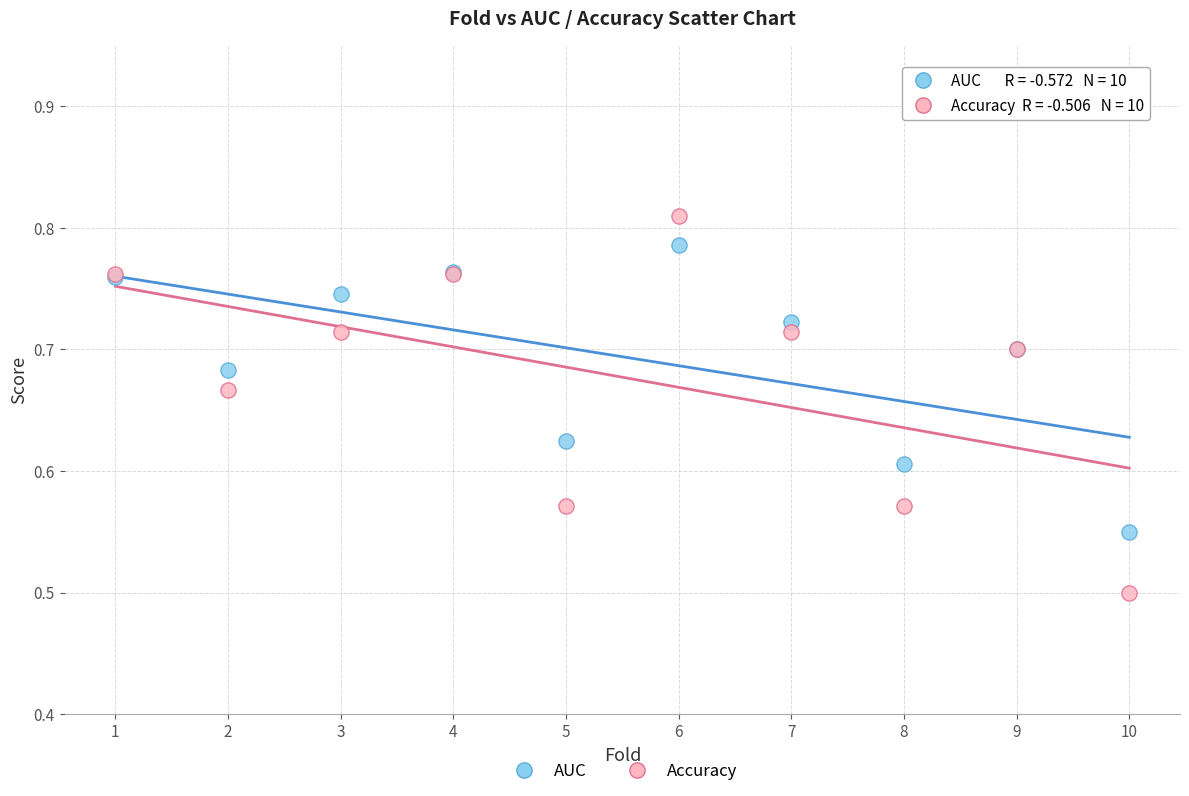

Which series reaches the minimum Y coordinate?

Accuracy